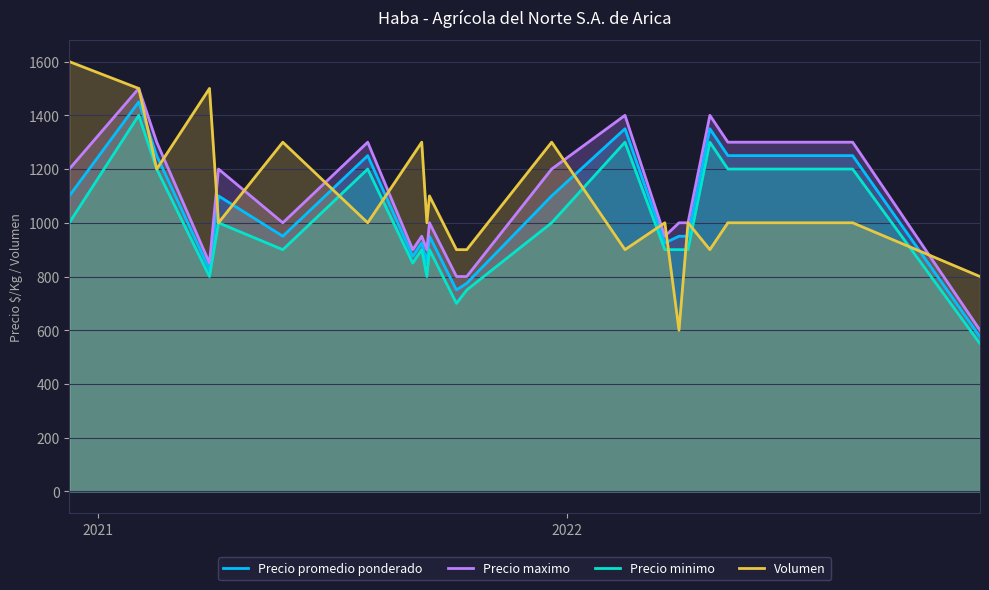

How many interior local peaks does the Precio maximo series have?

7